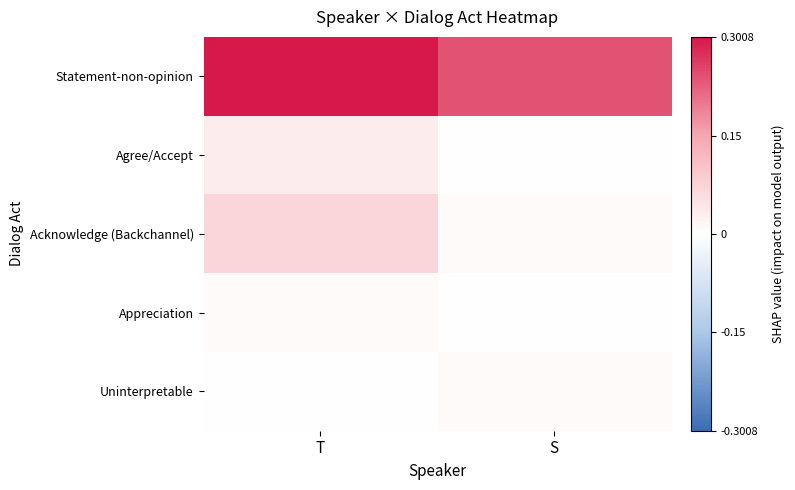

Reading right to left, list all the values displayed in this chart.

Statement-non-opinion: S=0.2	T=0.3
Agree/Accept: S=0.0	T=0.0
Acknowledge (Backchannel): S=0.0	T=0.1
Appreciation: S=0.0	T=0.0
Uninterpretable: S=0.0	T=0.0